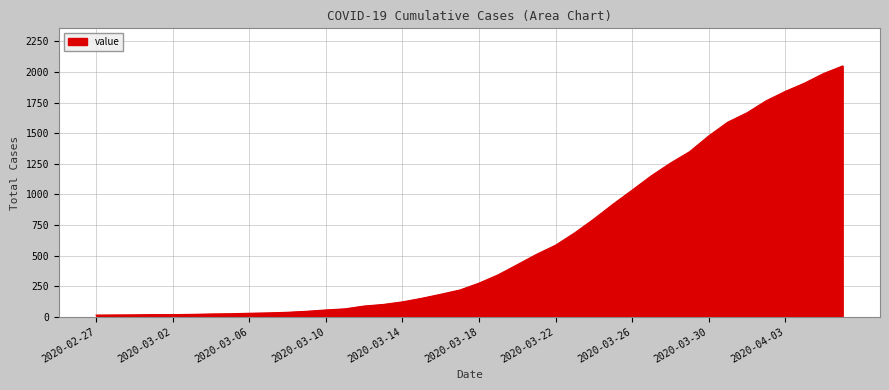

What is the greatest value displayed?

2049